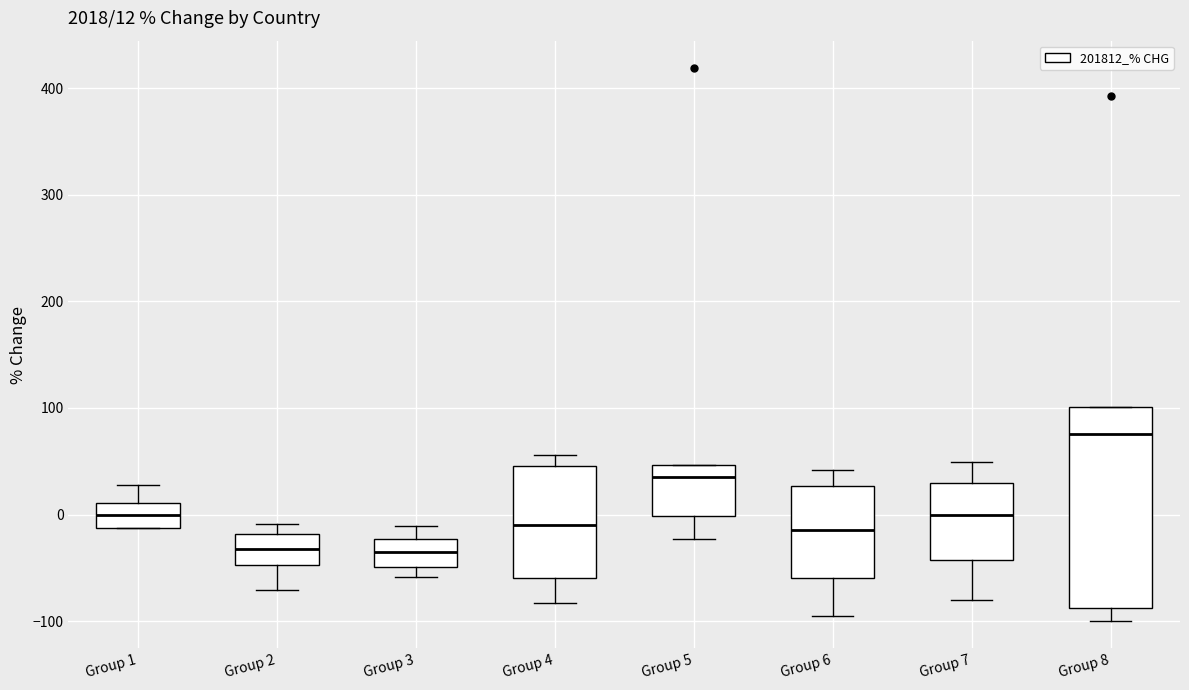

Which box is the tallest, from its lower edge to its upper edge?

Group 8